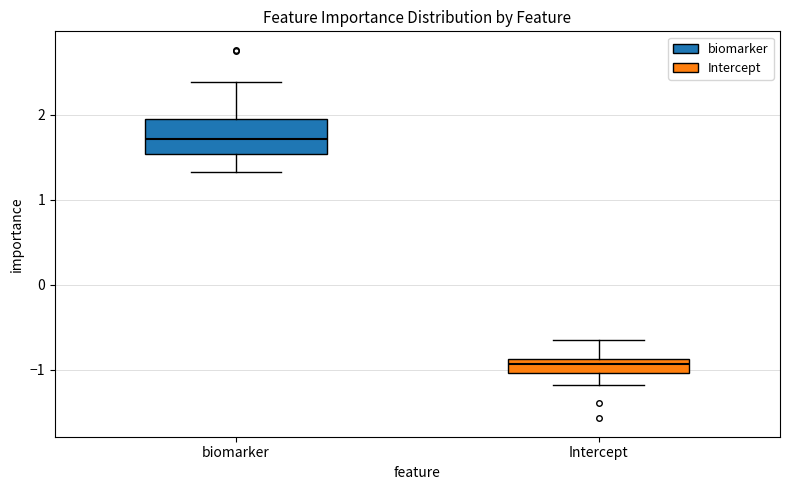

Reading left to right, read every box against the y-axis: the position of its median line, the range the box covers, and the ends of its whiskers. The values are not printed on the chart, so give them approximately, as read against the axis.

biomarker: median 1.7, box 1.5 to 2.0, whiskers 1.3 to 2.4
Intercept: median -0.9 (inside the box), box -1.0 to -0.9, whiskers -1.2 to -0.7